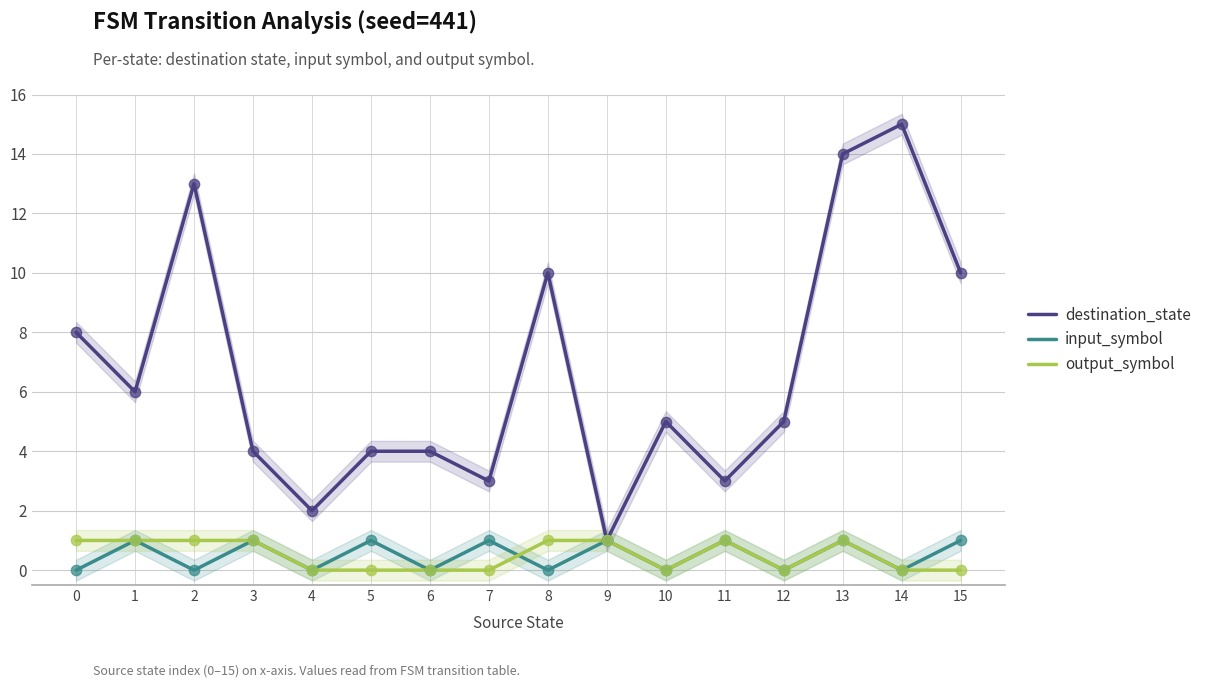

Which series has the largest total across all categories?

destination_state